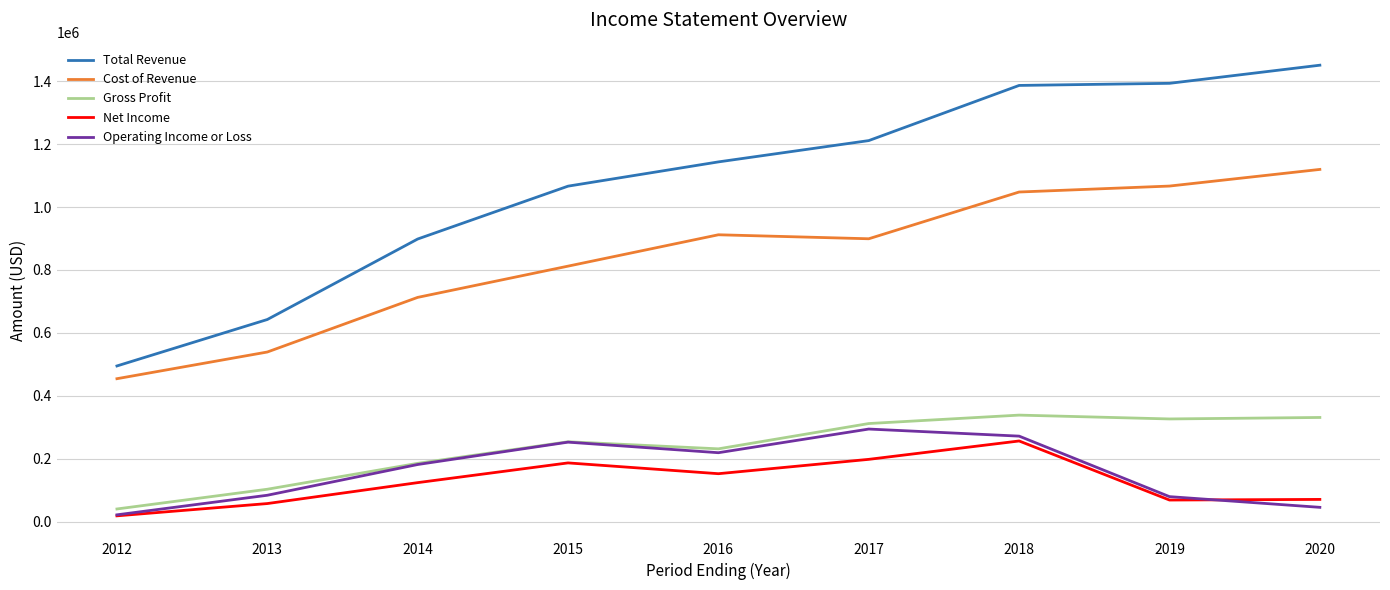

In Operating Income or Loss, how many points are higher than both neighbors (excluding endpoints)?

2